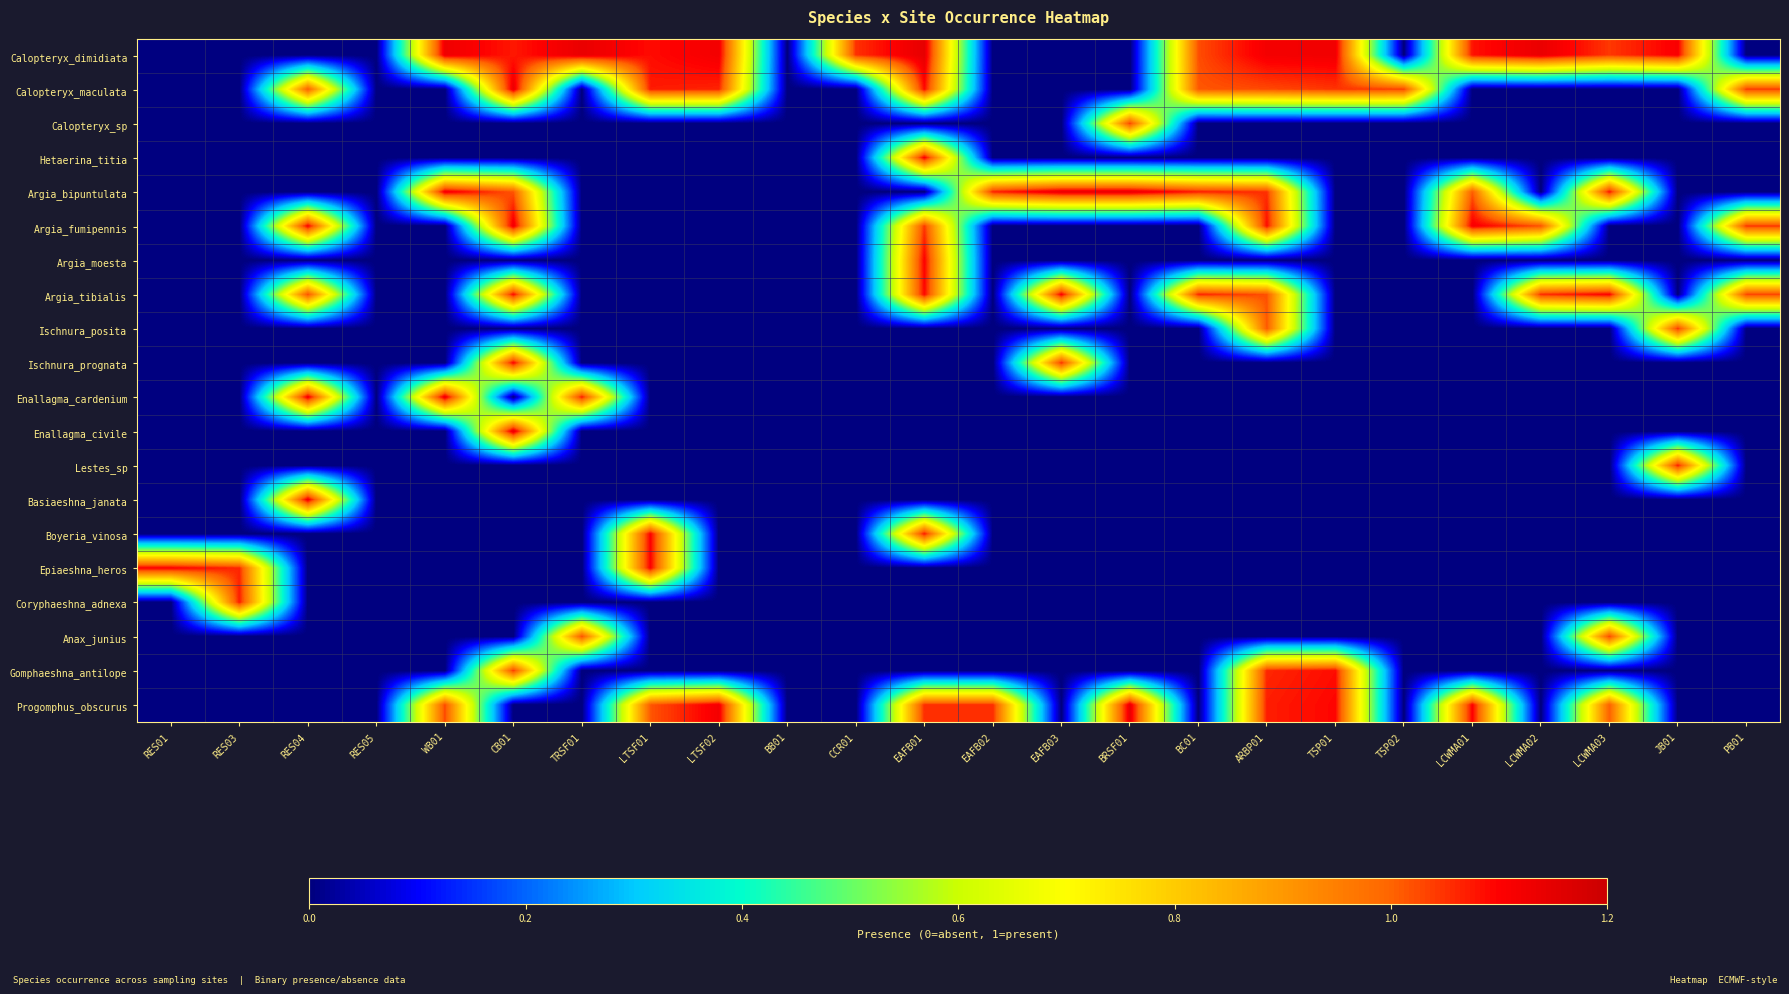

What is the difference between the highest and lowest values at ARBP01?

1.1